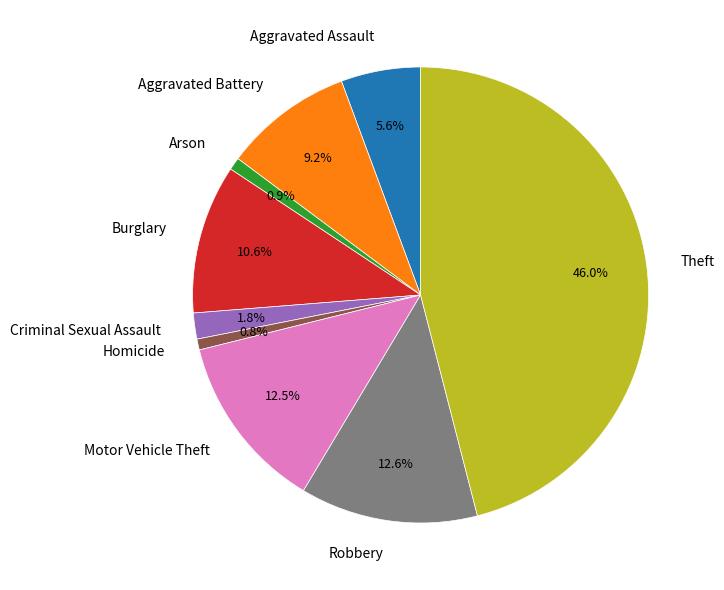

Does Homicide account for over 50% of the chart?

No